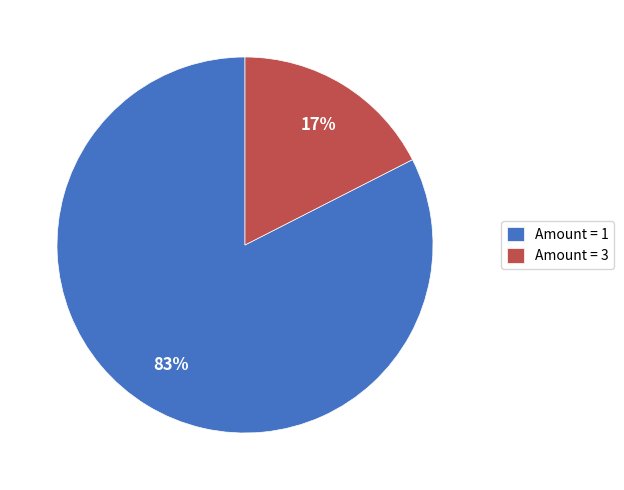

Between Amount = 1 and Amount = 3, which is larger?

Amount = 1